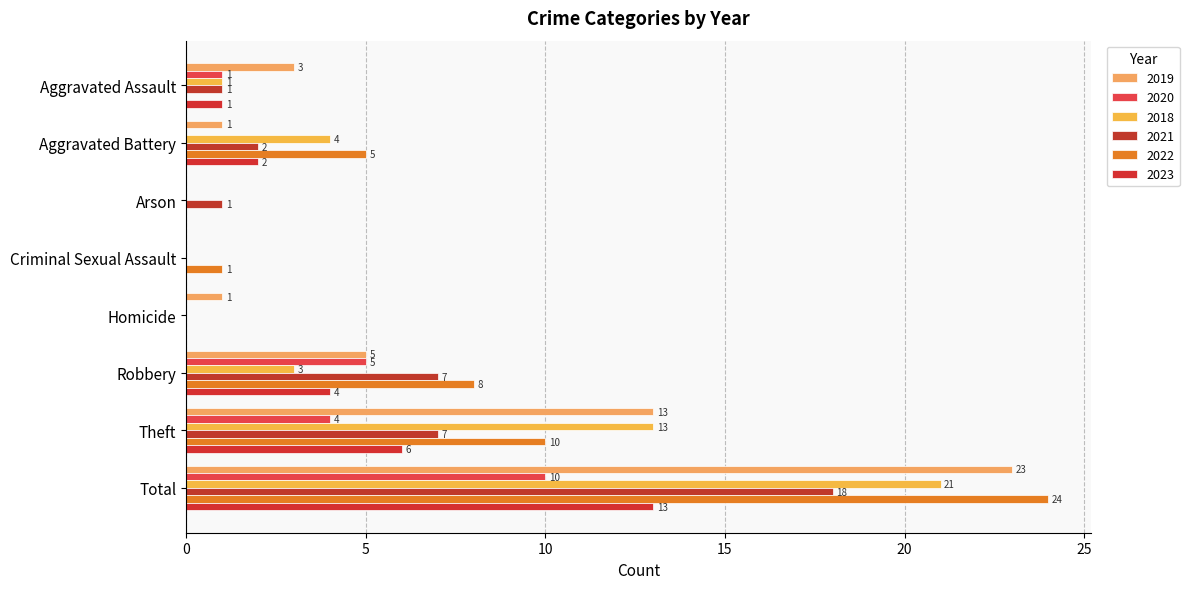

Reading left to right, what are all the values shown in this chart?

2019: 3	1	0	0	1	5	13	23
2020: 1	0	0	0	0	5	4	10
2018: 1	4	0	0	0	3	13	21
2021: 1	2	1	0	0	7	7	18
2022: 0	5	0	1	0	8	10	24
2023: 1	2	0	0	0	4	6	13